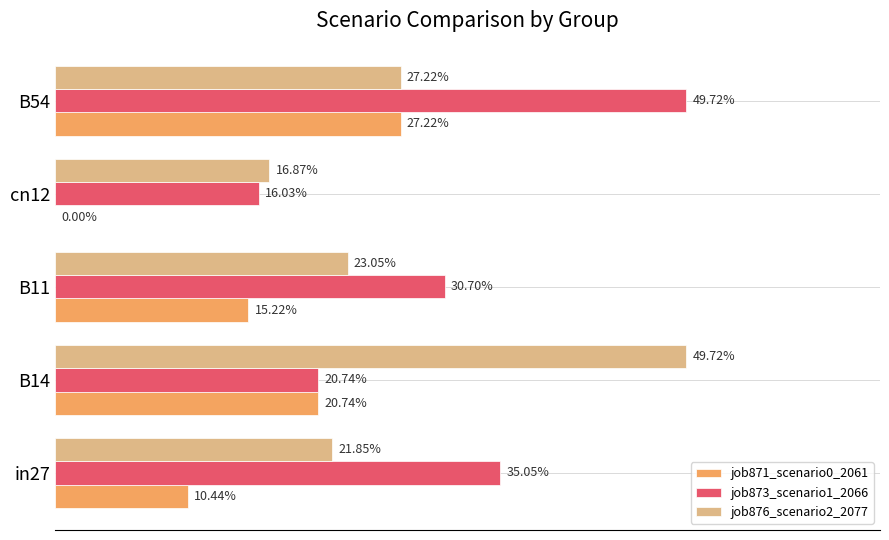

What are all the series names shown in the legend?

job871_scenario0_2061, job873_scenario1_2066, job876_scenario2_2077